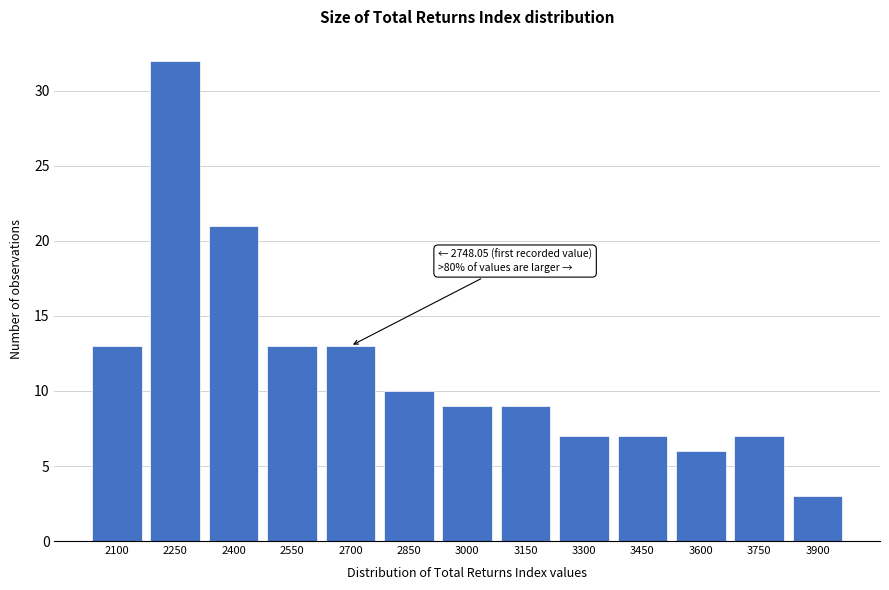

Reading left to right, extract all data points from this chart.

2100=13	2250=32	2400=21	2550=13	2700=13	2850=10	3000=9	3150=9	3300=7	3450=7	3600=6	3750=7	3900=3